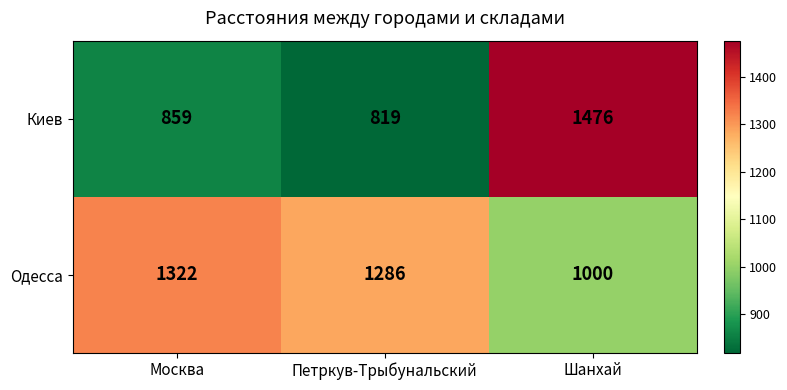

Which label corresponds to the largest value in the chart?

Шанхай